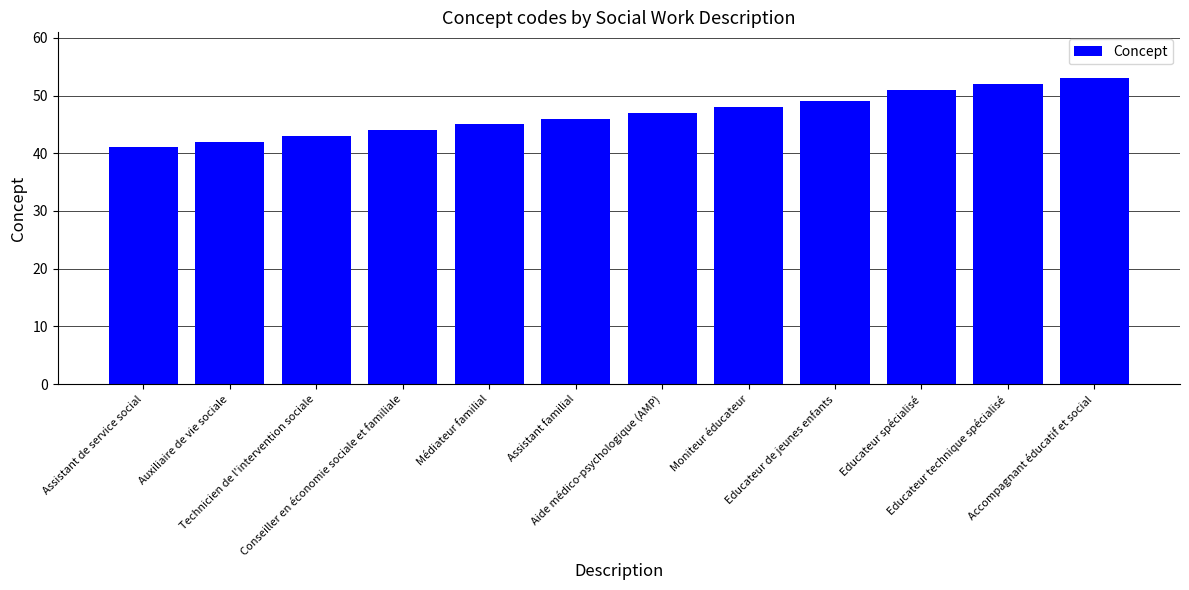

What is the difference between the values at Moniteur éducateur and Conseiller en économie sociale et familiale?

4